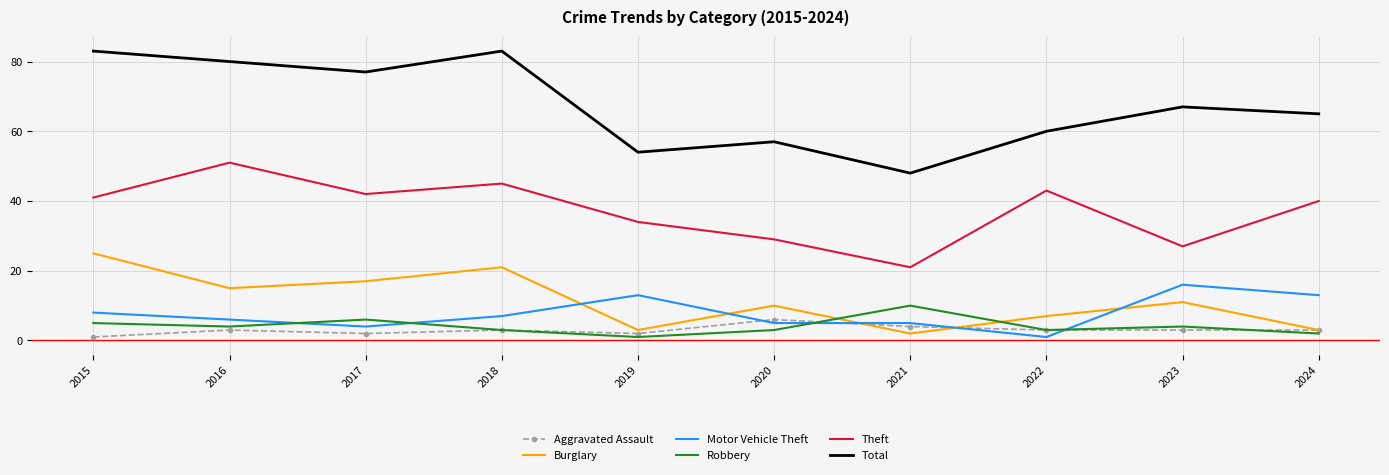

True or false: Theft and Total intersect in this chart.

False